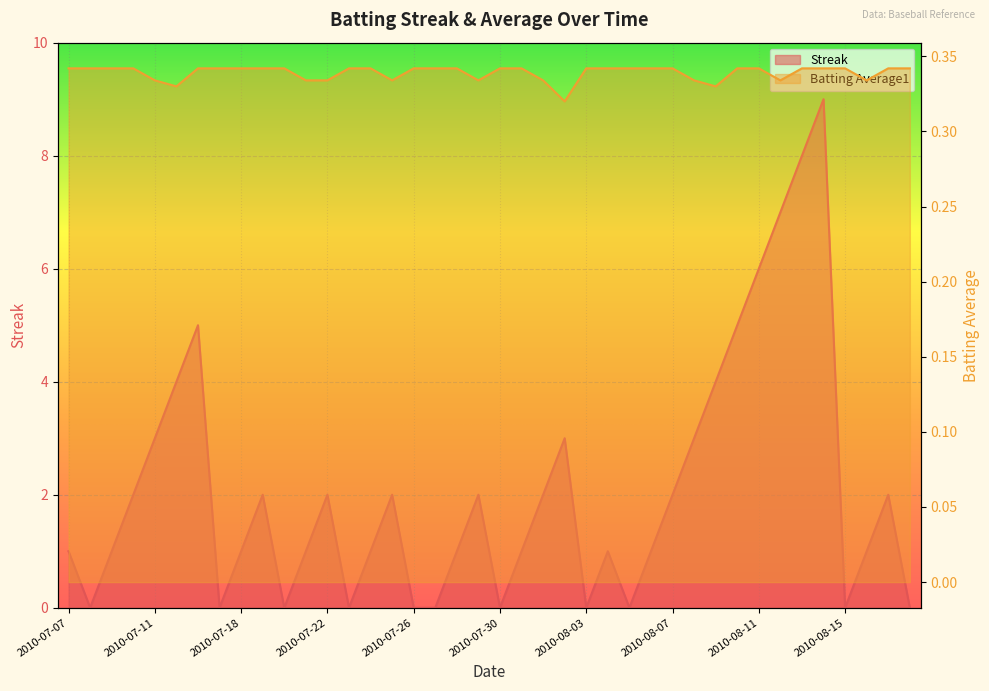

What position from the left is 2010-08-17?

39